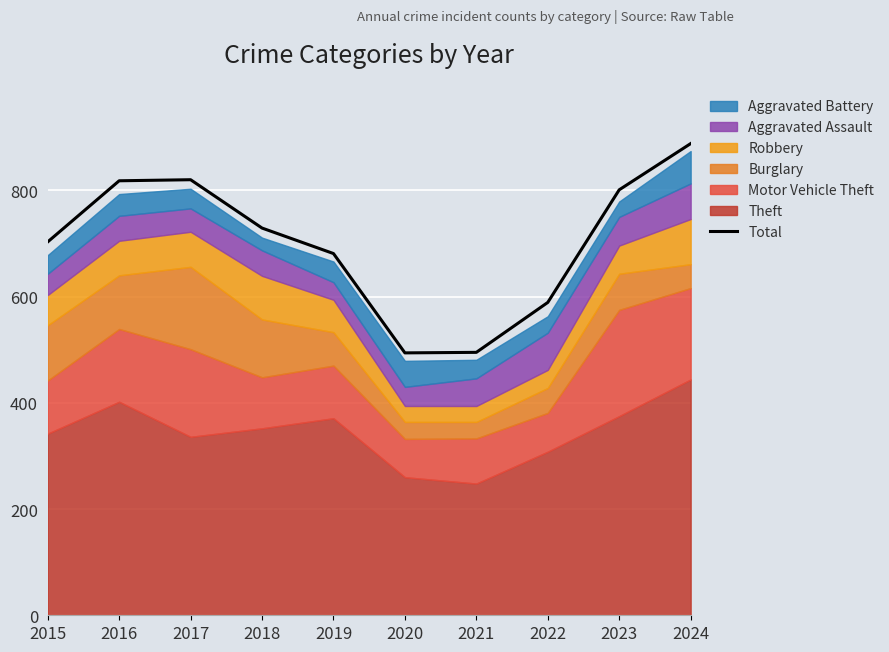

Approximately how many times larger is the value at 2021 compared to 2017?

0.6